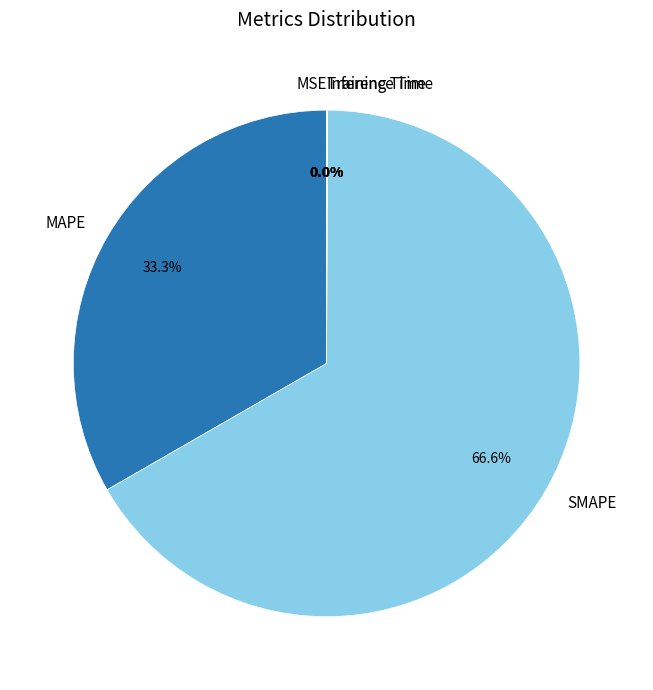

Is there any slice that represents more than half of the pie?

Yes